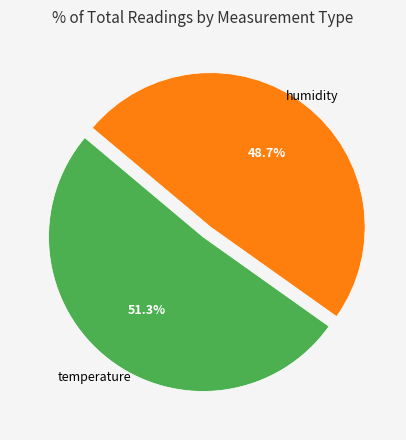

Is there any slice that represents more than half of the pie?

Yes